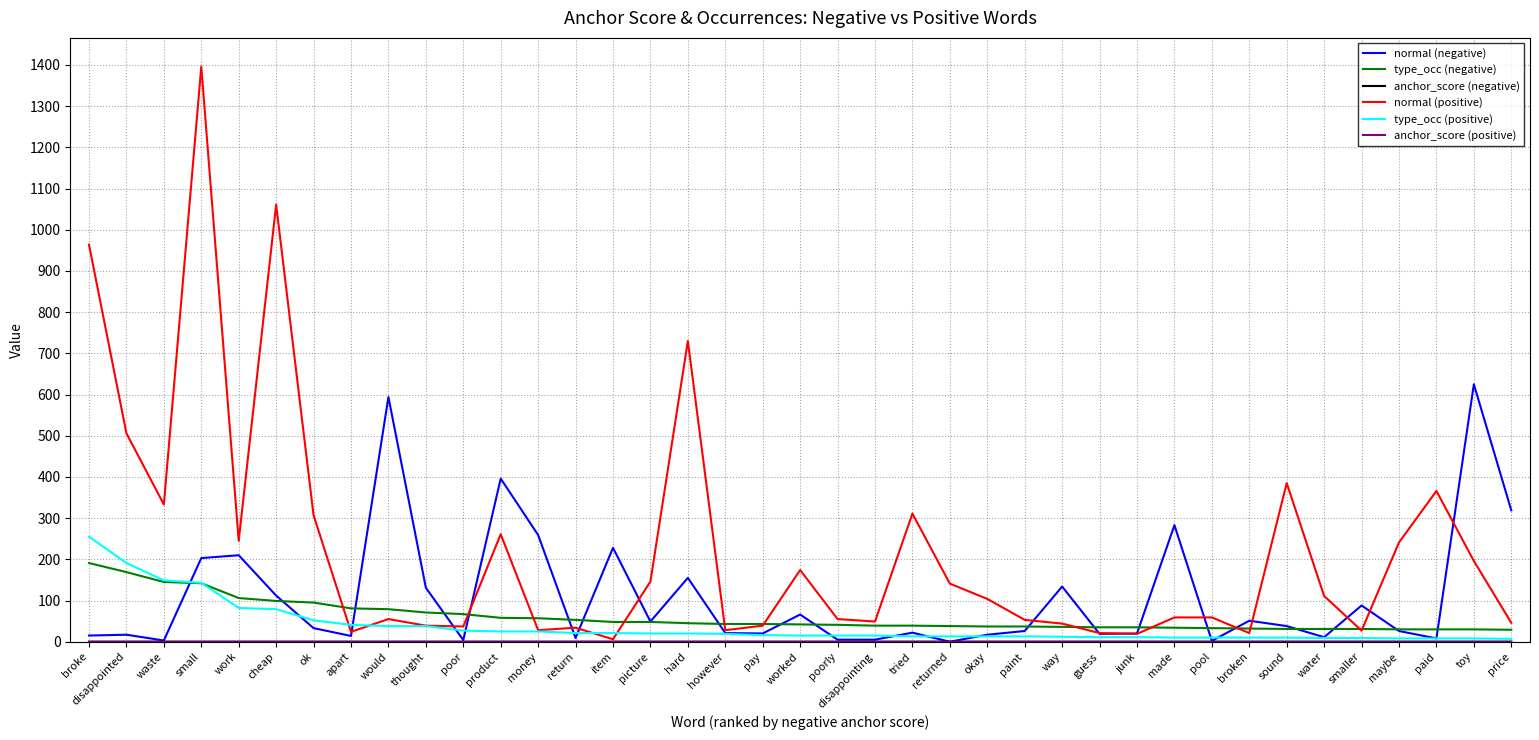

What is the average value of the type_occ (negative) series?

59.7